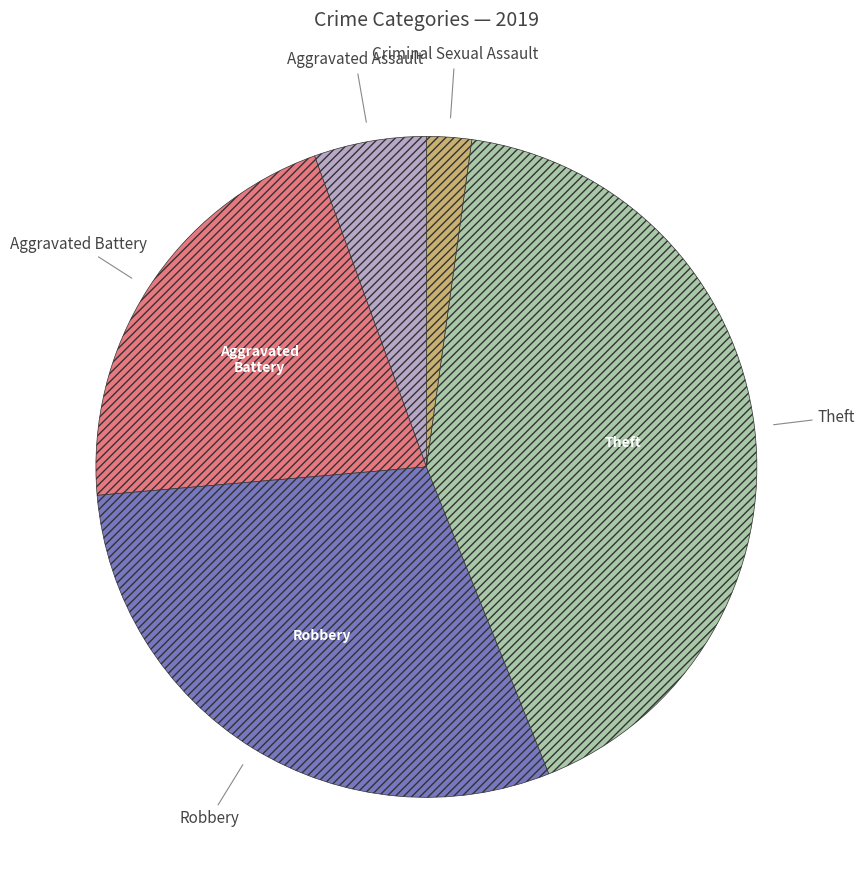

Does any single category account for the majority?

No